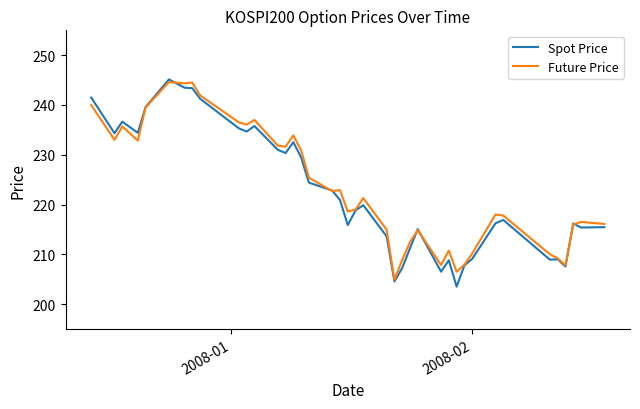

Which series has the largest range (max minus min)?

Spot Price